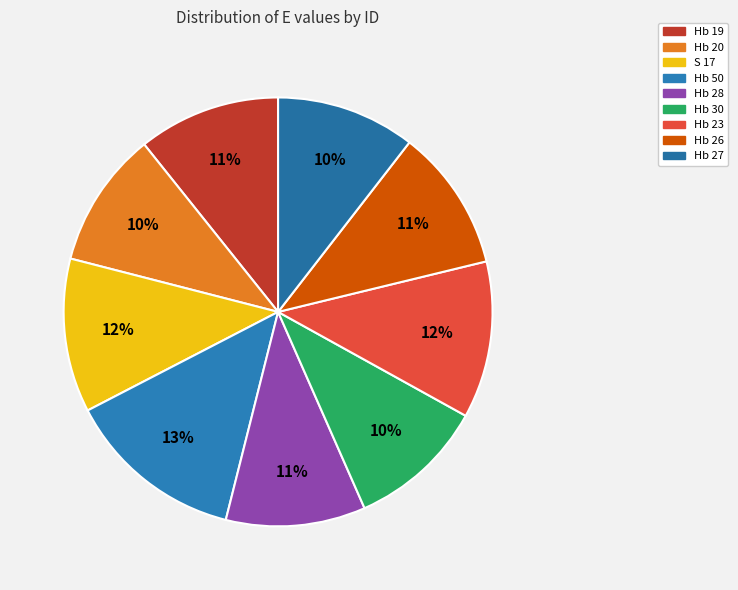

To the nearest percent, what is the difference between the largest and smallest slice percentages?

3%